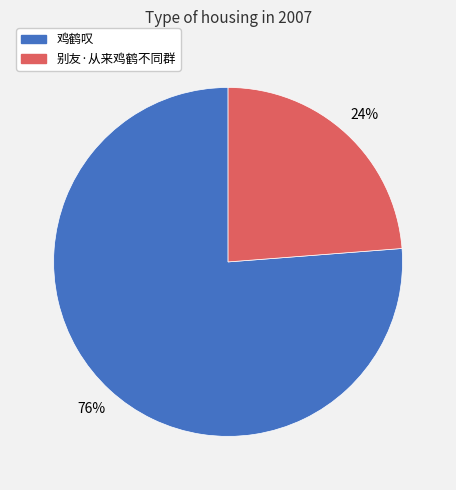

To the nearest percent, what portion does 别友·从来鸡鹤不同群 represent?

24%